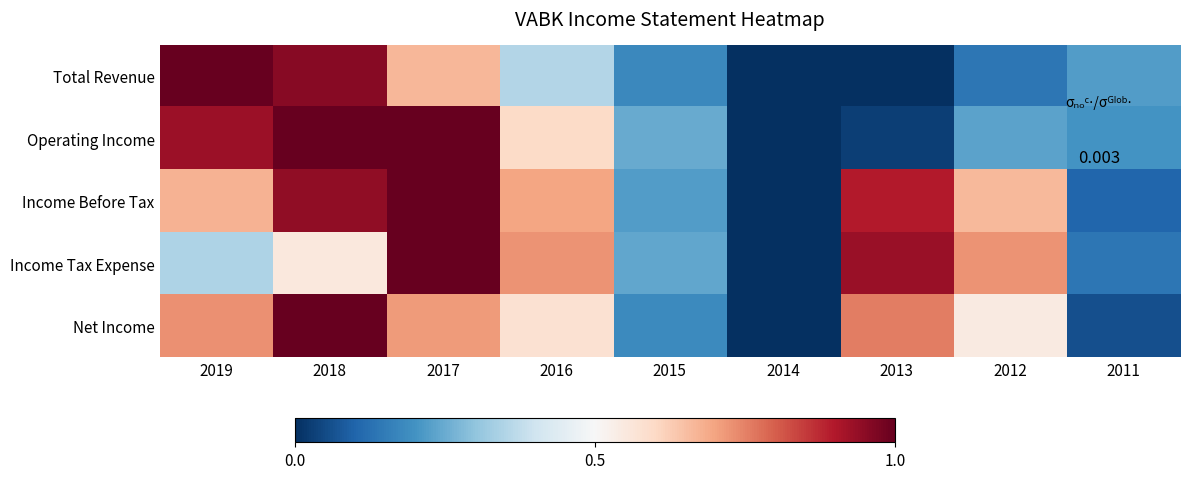

What is the spread (max minus min) of values at 2013?

0.9